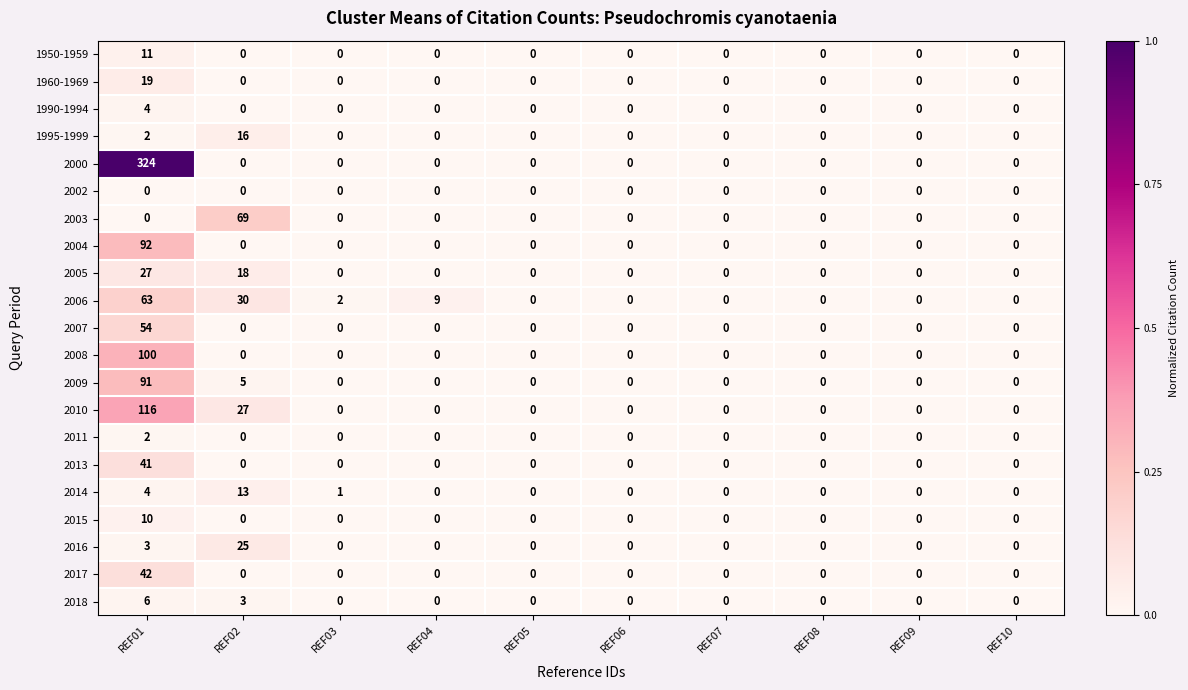

Is it true that 2005 equals 11 at REF04?

False